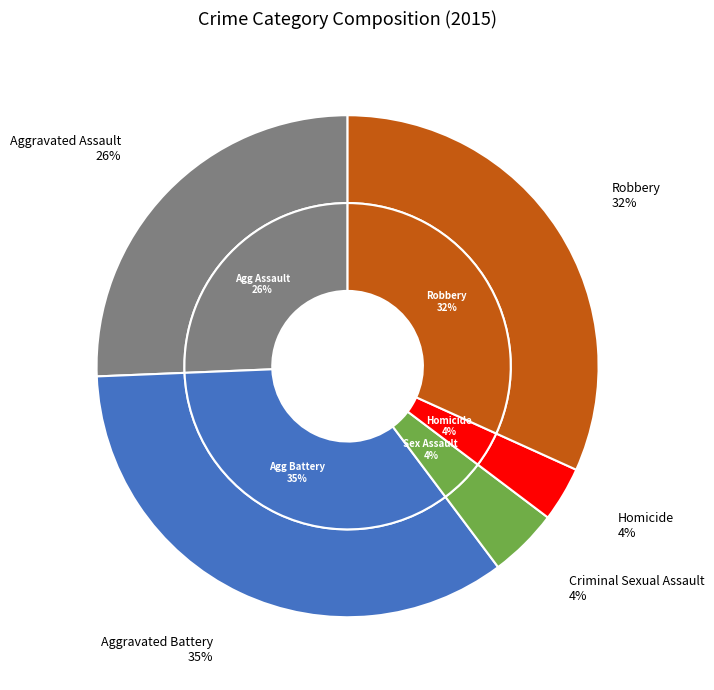

Which has a higher value, Aggravated Battery or Criminal Sexual Assault?

Aggravated Battery